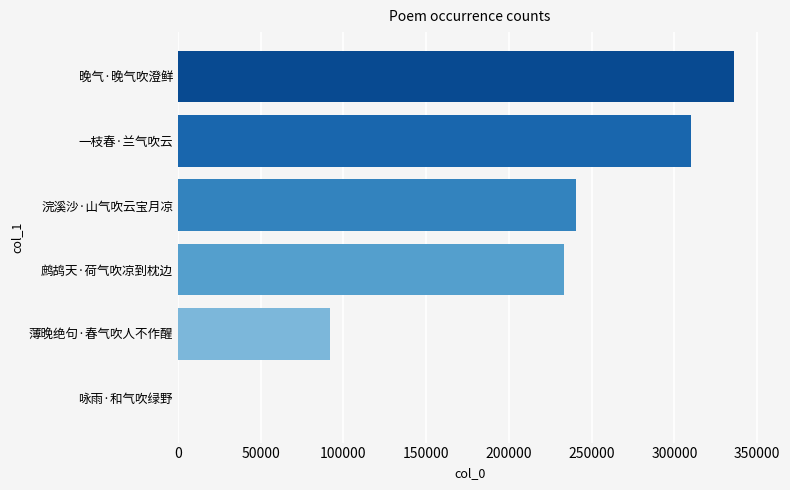

Count the number of data series in this chart.

1